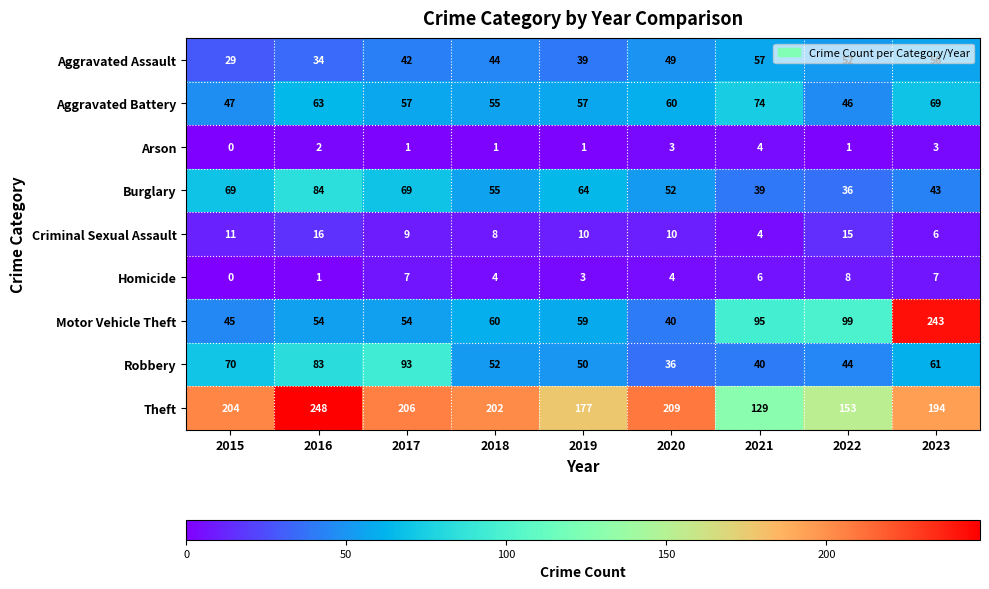

What is the average value of the Homicide series?

4